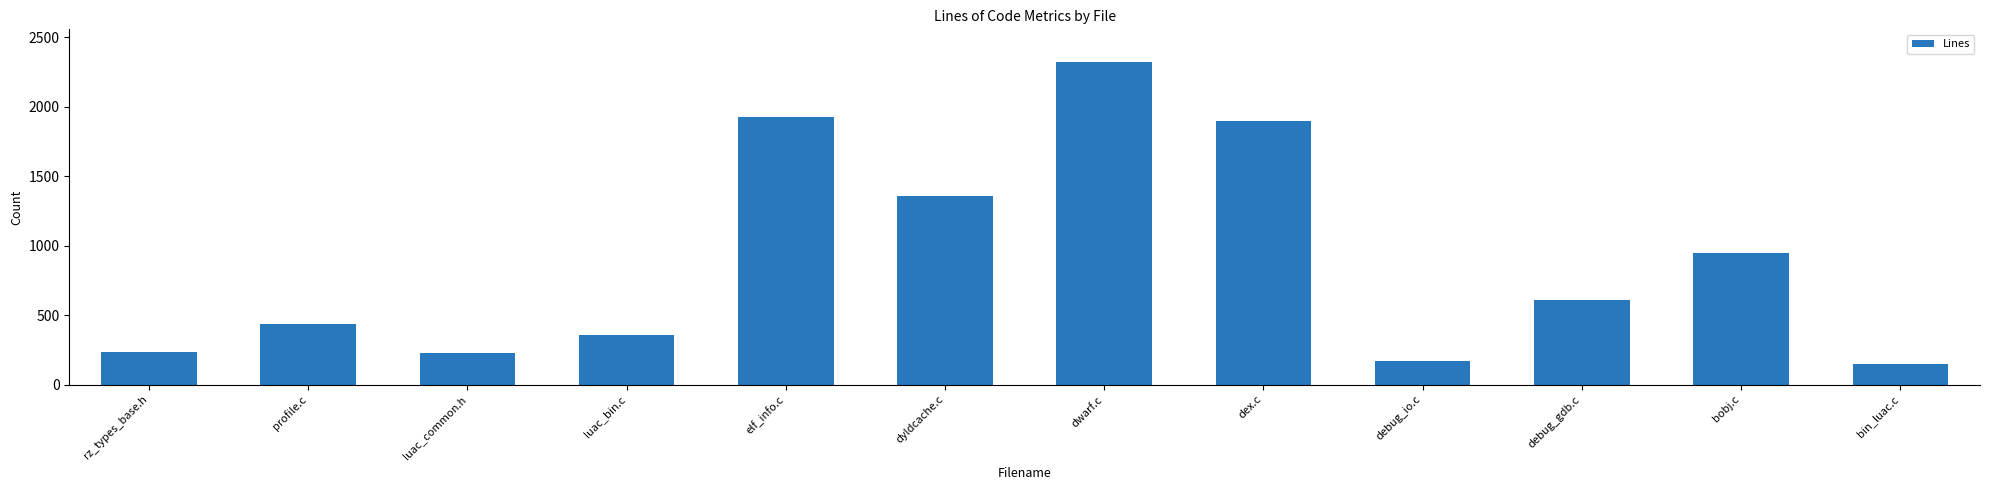

What is the value of the 10th bar from the left?

611